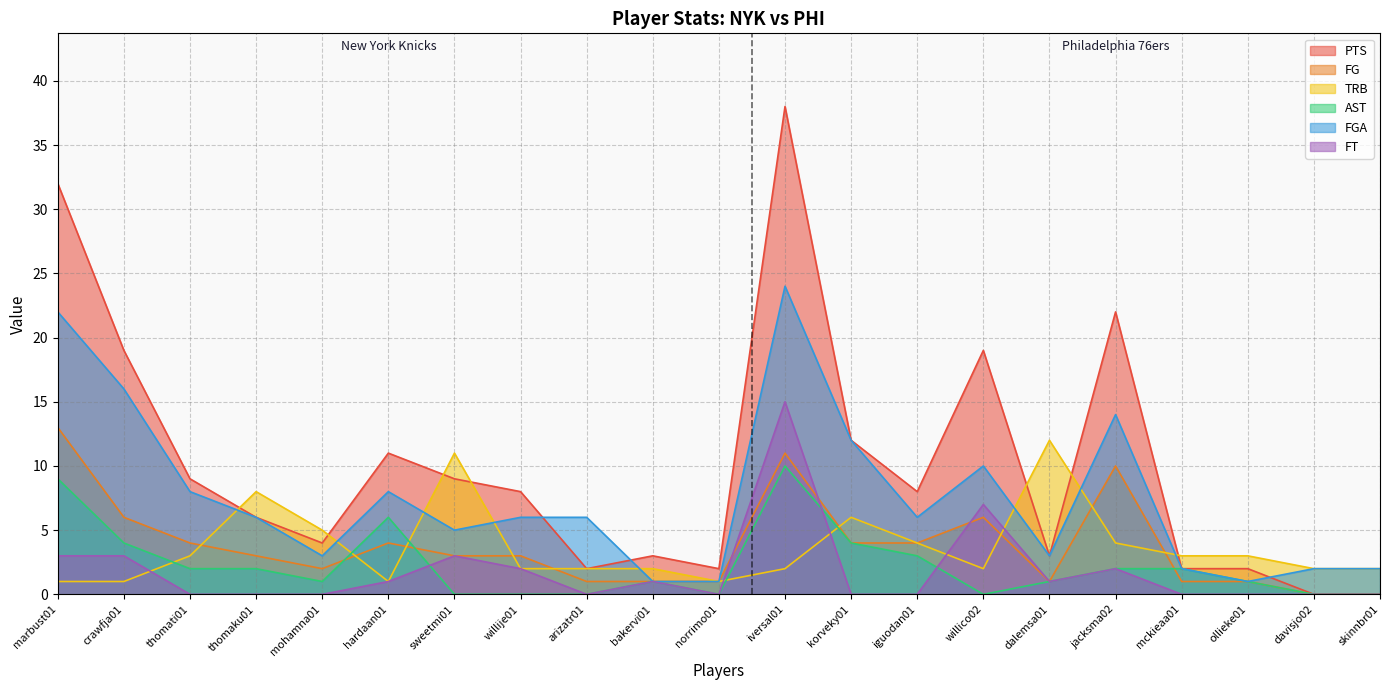

What are all the series names shown in the legend?

PTS, FG, TRB, AST, FGA, FT